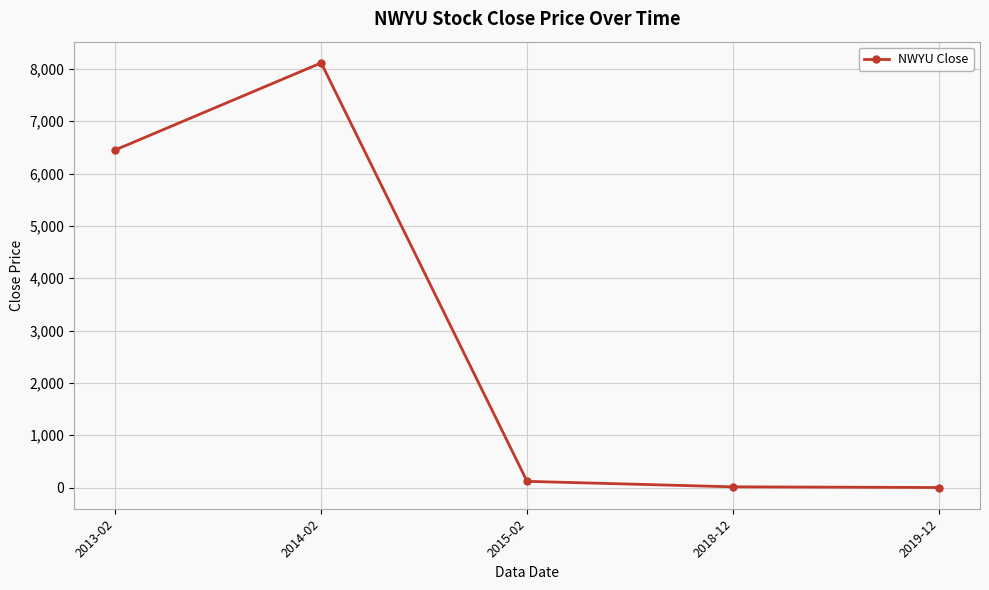

The value at 2014-02 is 8112.8. True or false?

True